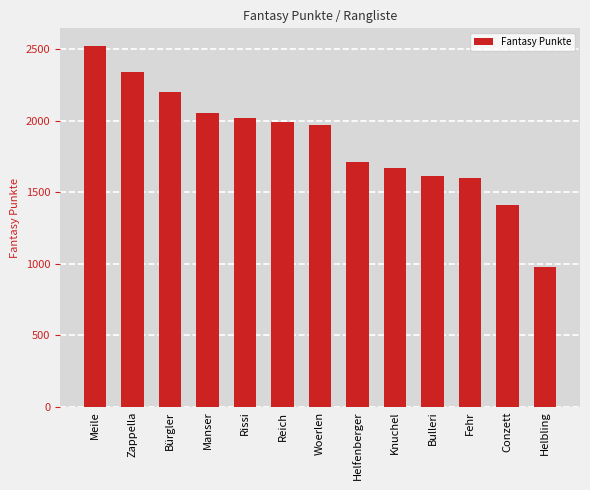

What is the difference between the maximum and minimum values?

1547